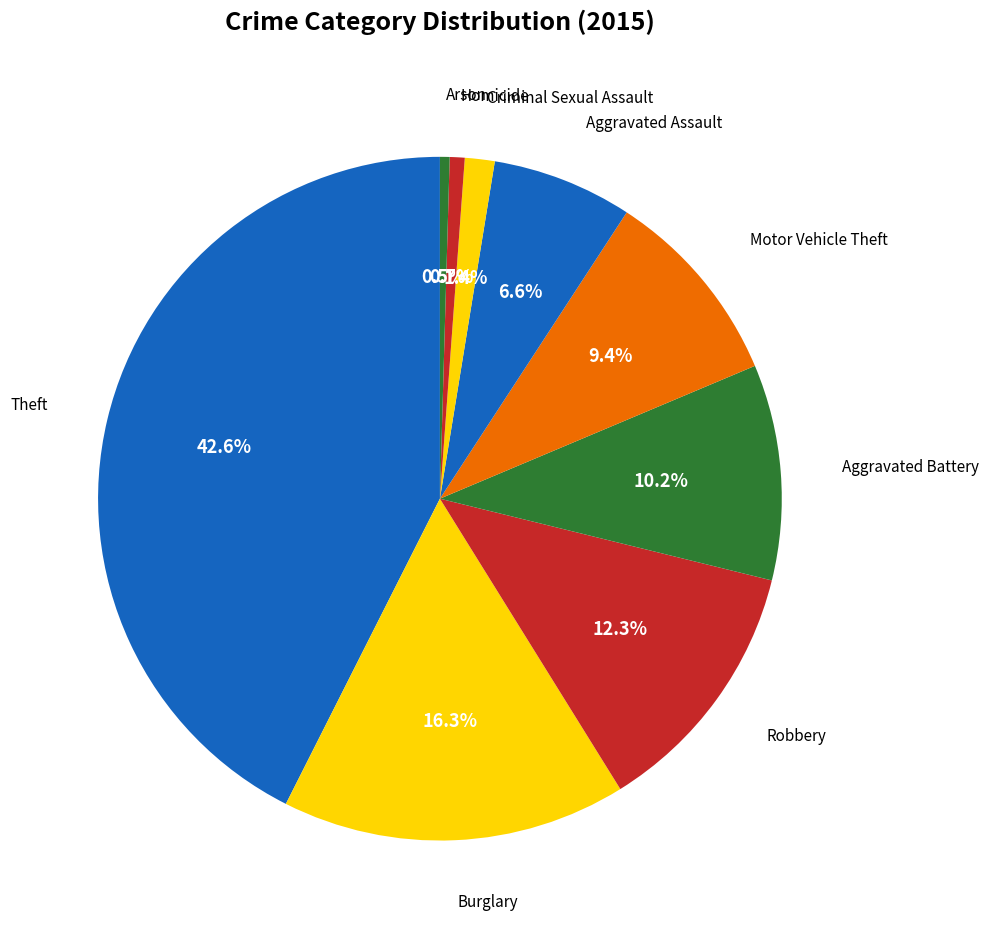

Count the number of slices in the pie.

9